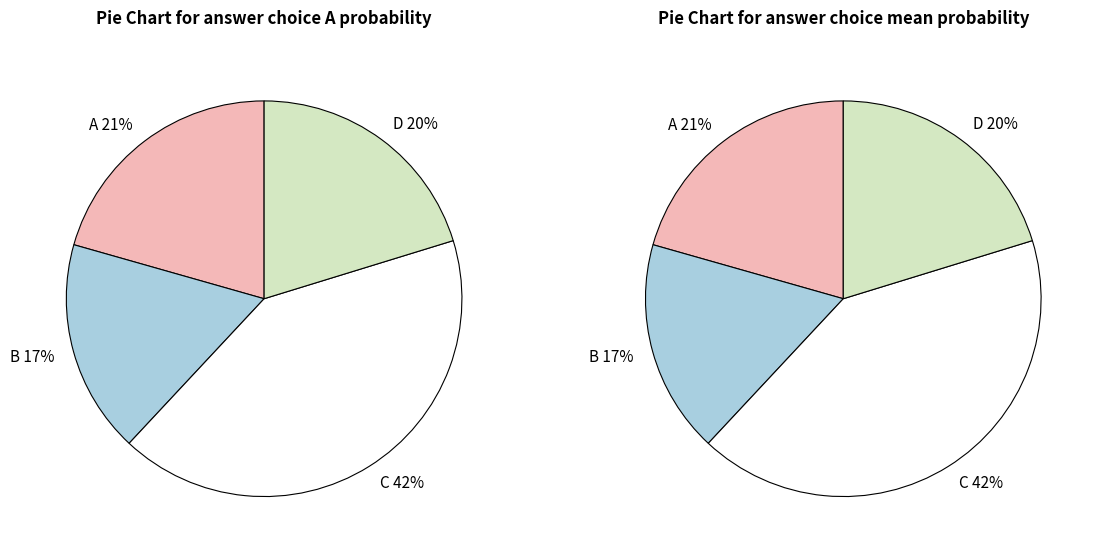

Which series has the largest range (max minus min)?

C